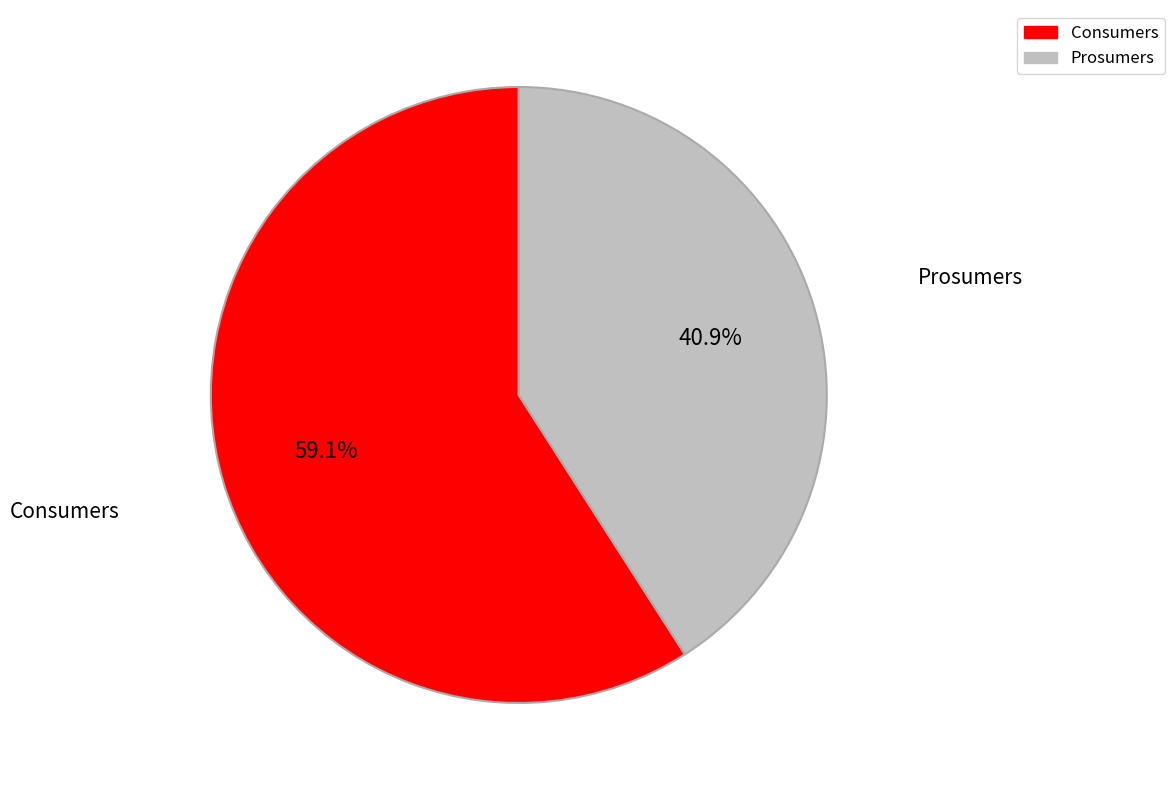

Which slice is the smallest?

Prosumers